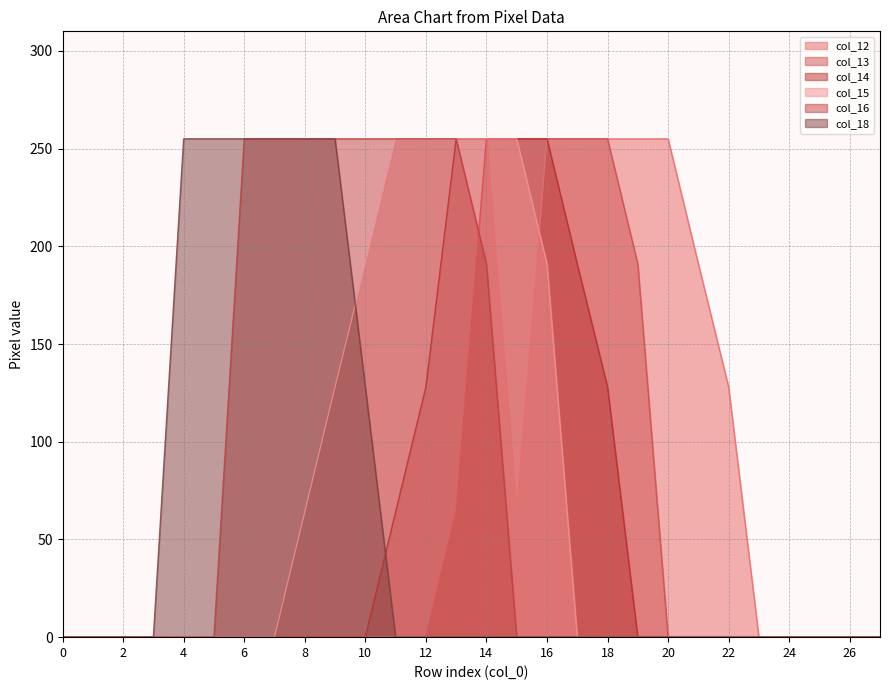

The value of col_15 at 17 is -88. True or false?

False